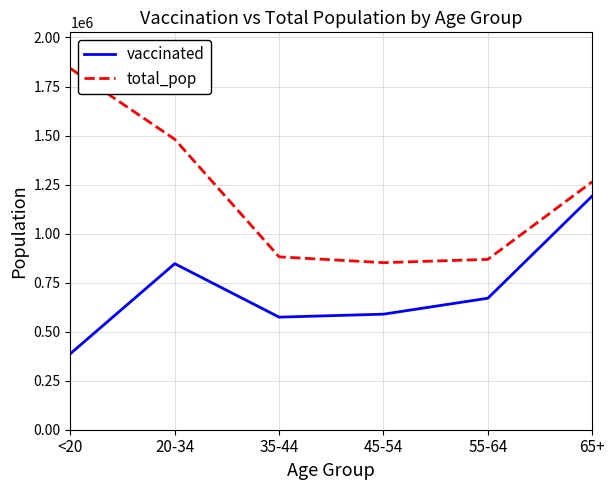

Which category has the lowest value in the vaccinated series?

<20